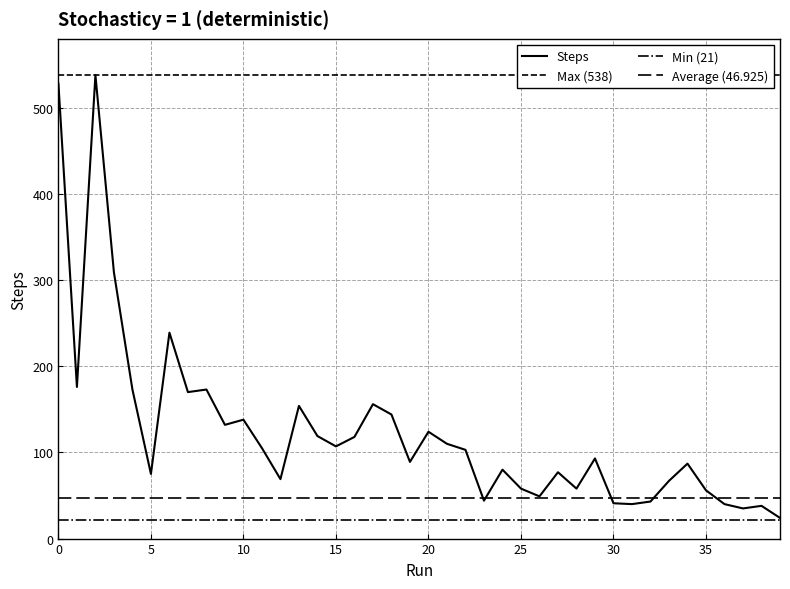

Reading left to right, list all the values displayed in this chart.

0=528	1=176	2=538	3=309	4=173	5=75	6=239	7=170	8=173	9=132	10=138	11=105	12=69	13=154	14=119	15=107	16=118	17=156	18=144	19=89	20=124	21=110	22=103	23=44	24=80	25=58	26=49	27=77	28=58	29=93	30=41	31=40	32=43	33=67	34=87	35=56	36=40	37=35	38=38	39=24